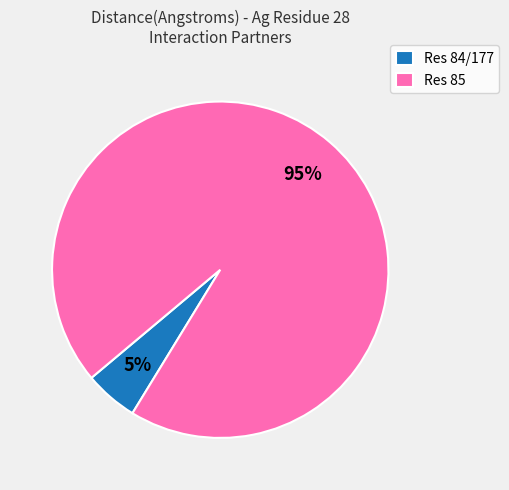

Is Res 85 the majority of the pie?

Yes